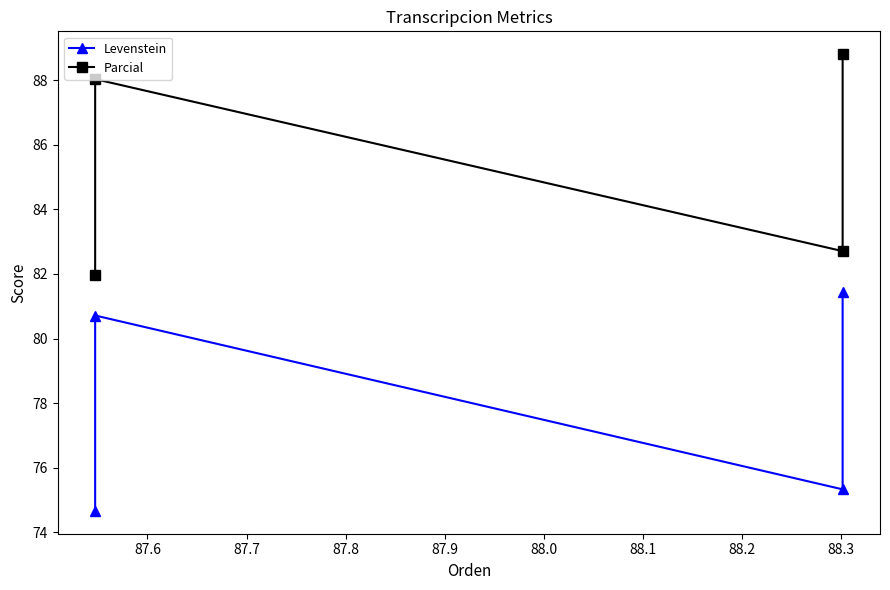

Is the value of Levenstein at 87.6 greater than the value of Parcial at 87.6?

No